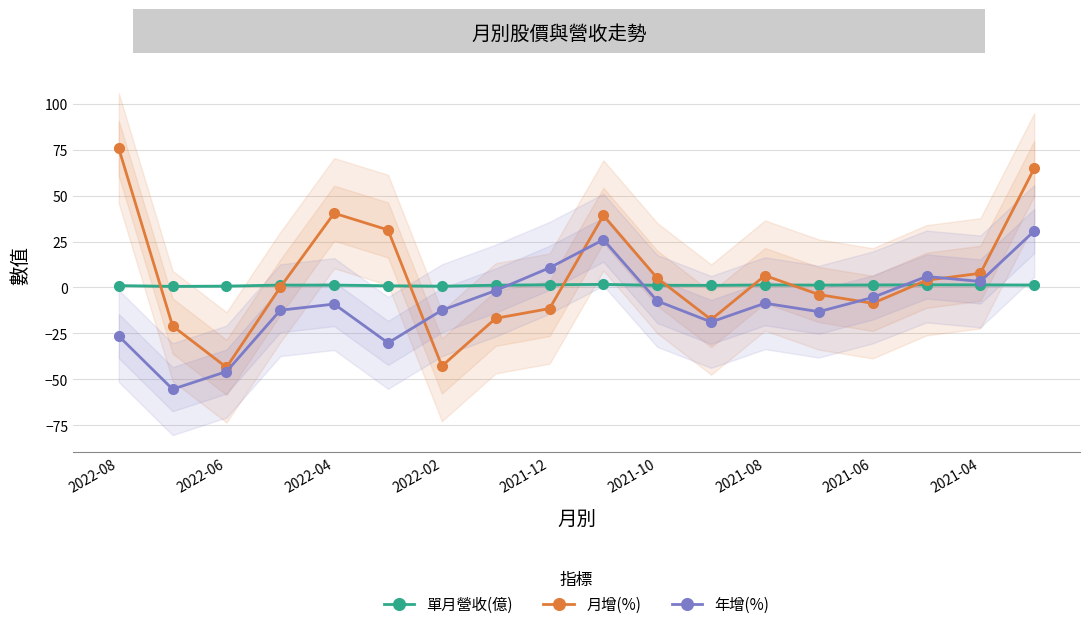

True or false: 單月營收(億) and 月增(%) cross at least once.

True